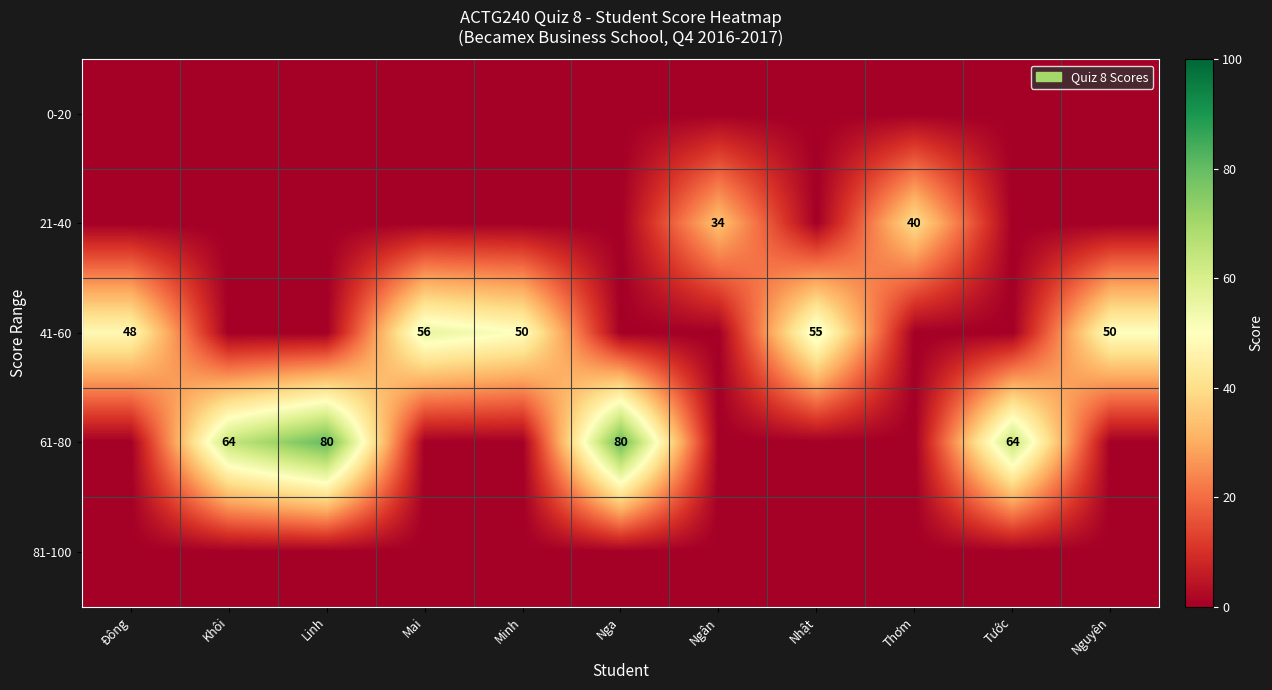

True or false: 21-40 has a value of 34 at Ngân.

True